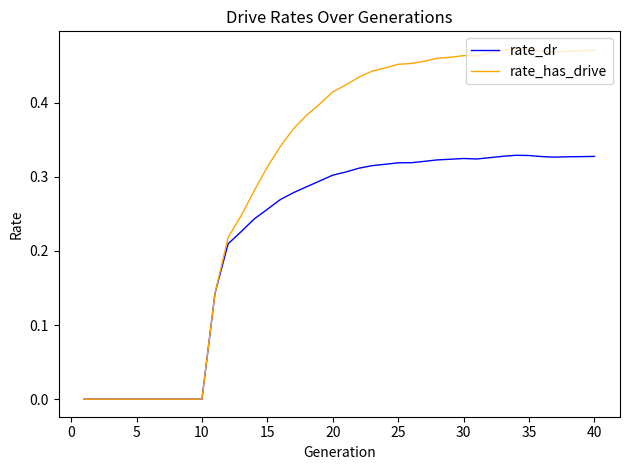

Which series has the largest range (max minus min)?

rate_has_drive